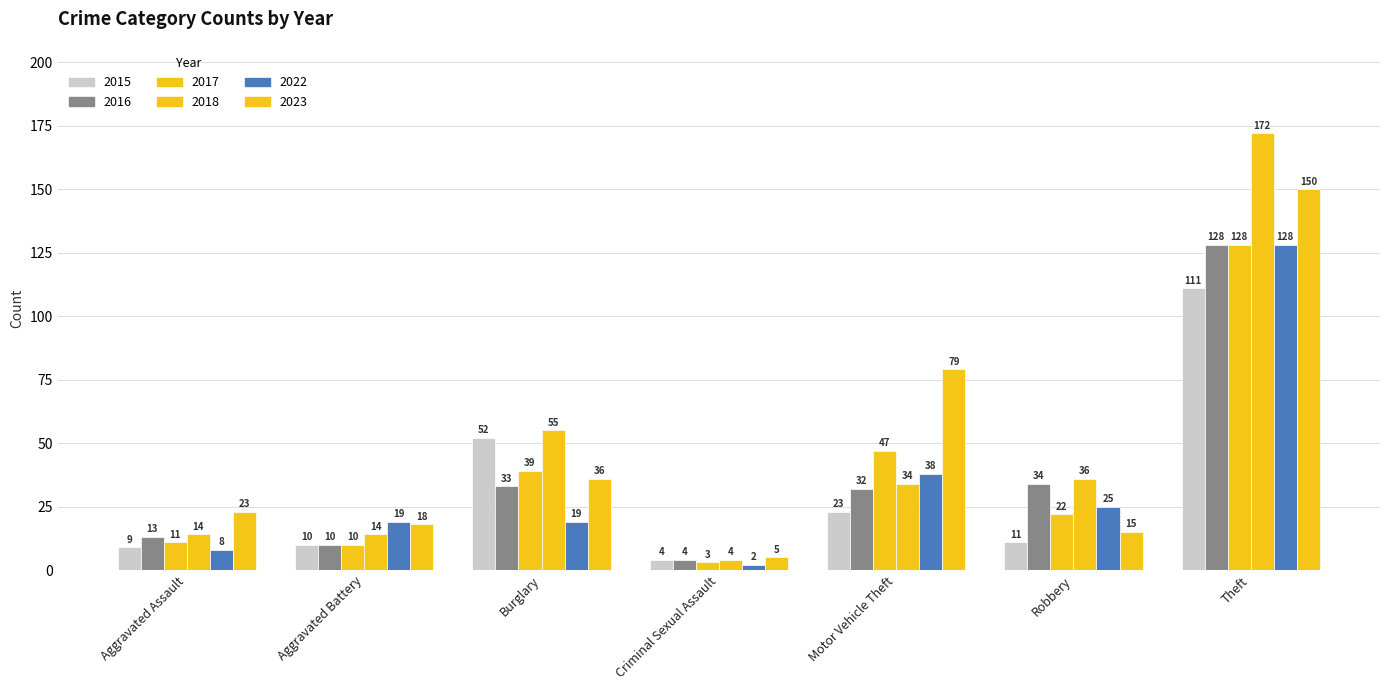

Are the bars grouped side by side (vs. stacked)?

Yes